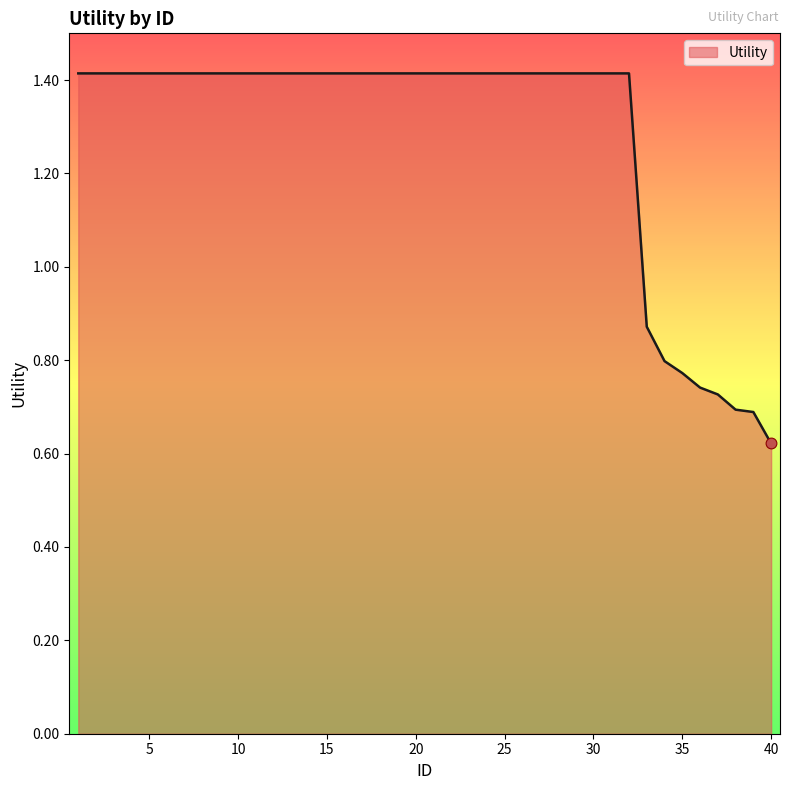

What is the maximum value shown in the chart?

1.4